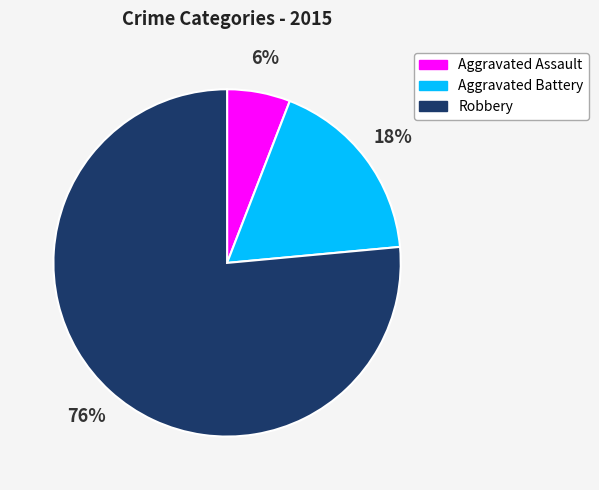

Which has a higher value, Aggravated Assault or Robbery?

Robbery